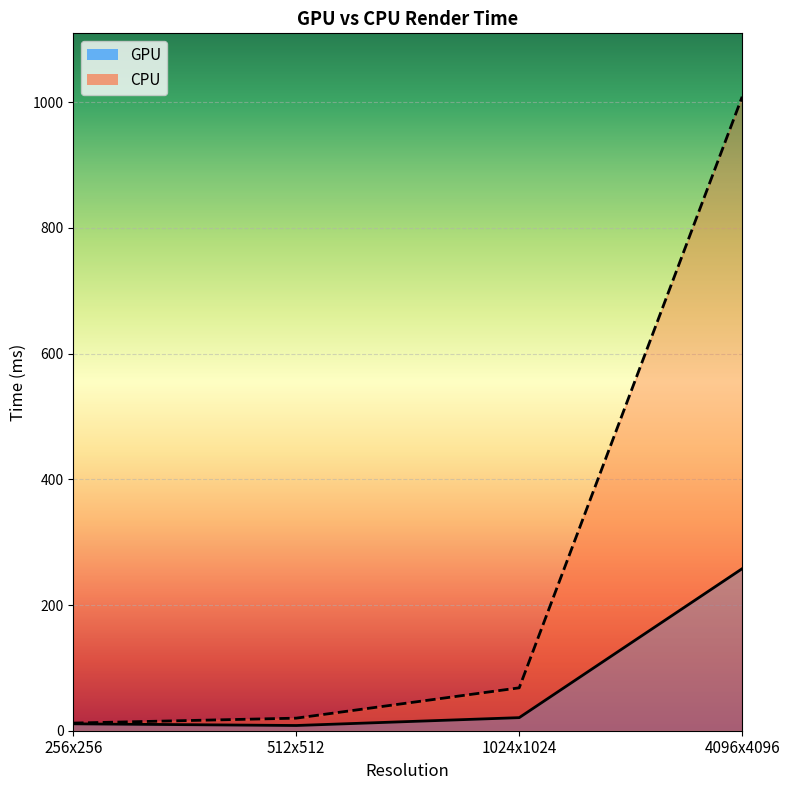

Reading right to left, transcribe all the data shown in this chart.

GPU: 4096x4096=257.8	1024x1024=20.8	512x512=8.3	256x256=11.0
CPU: 4096x4096=1008.6	1024x1024=68.2	512x512=20.0	256x256=12.2